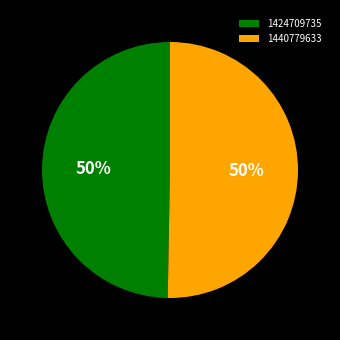

How many slices are in this pie chart?

2